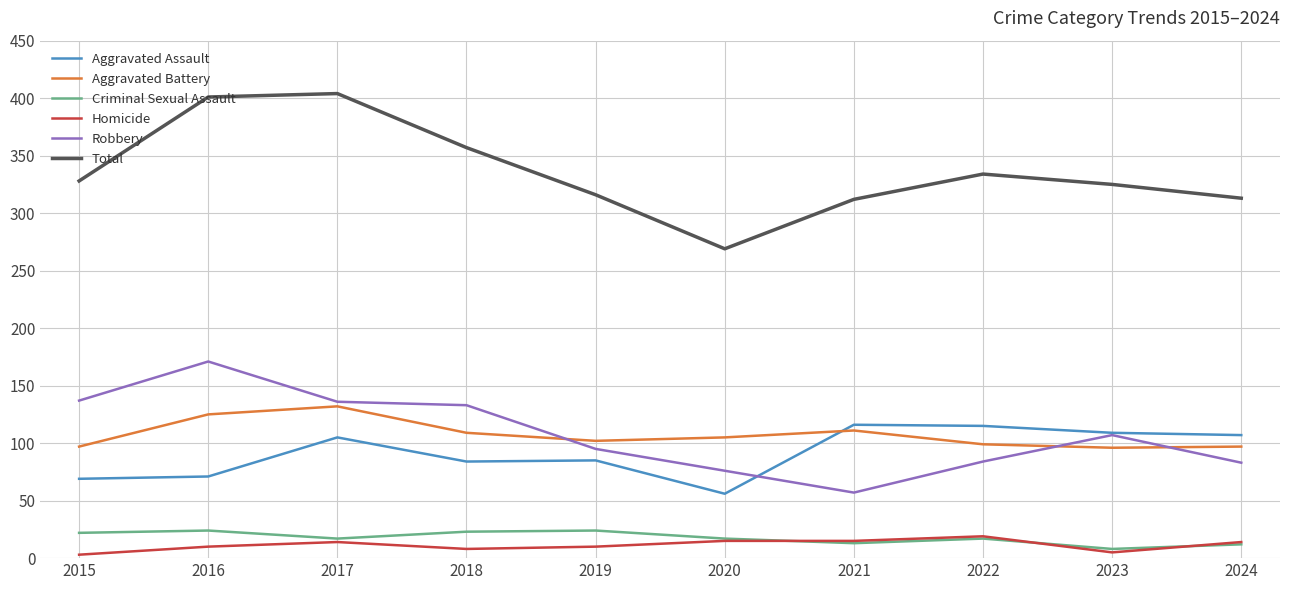

What is the maximum value for Aggravated Assault?

116